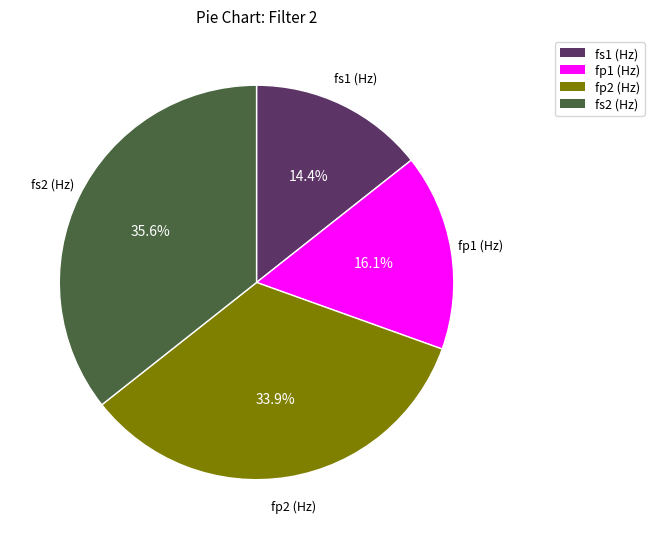

Is there a majority slice in this chart?

No